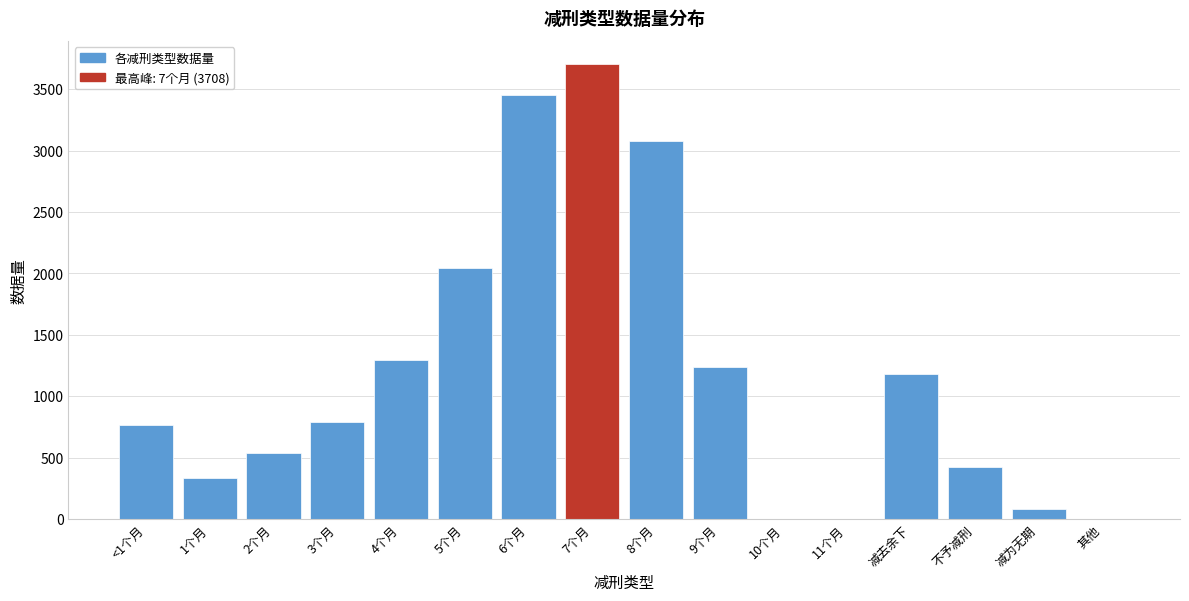

Which label corresponds to the largest value in the chart?

7个月